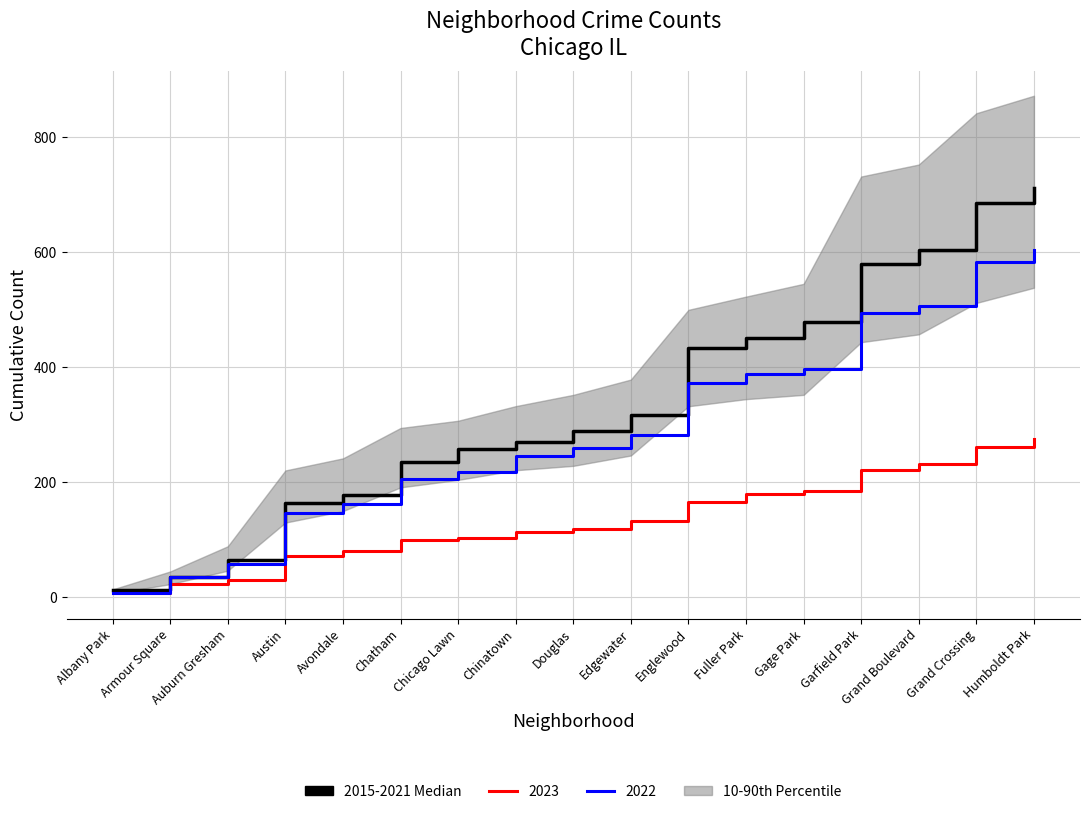

The value at Englewood is 127. True or false?

False